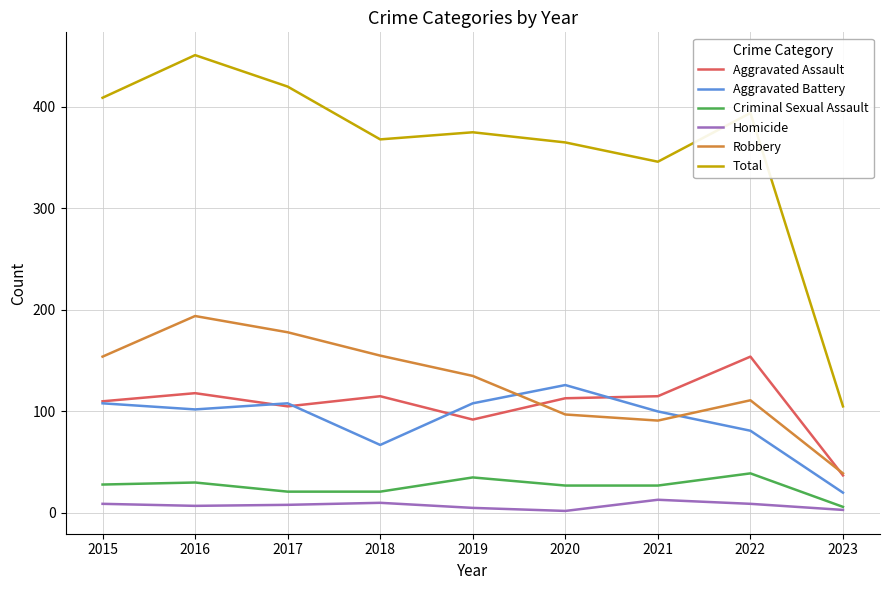

Which series has the largest total across all categories?

Total